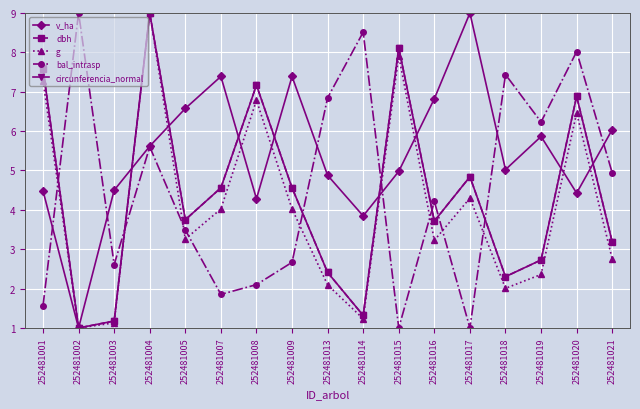

What is the sum of the bal_intrasp values at 252481019 and 252481003?

8.8